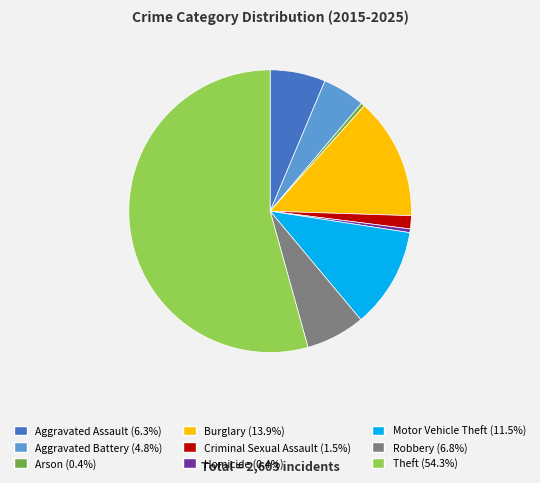

Is it true that Theft is 45% of the pie?

False